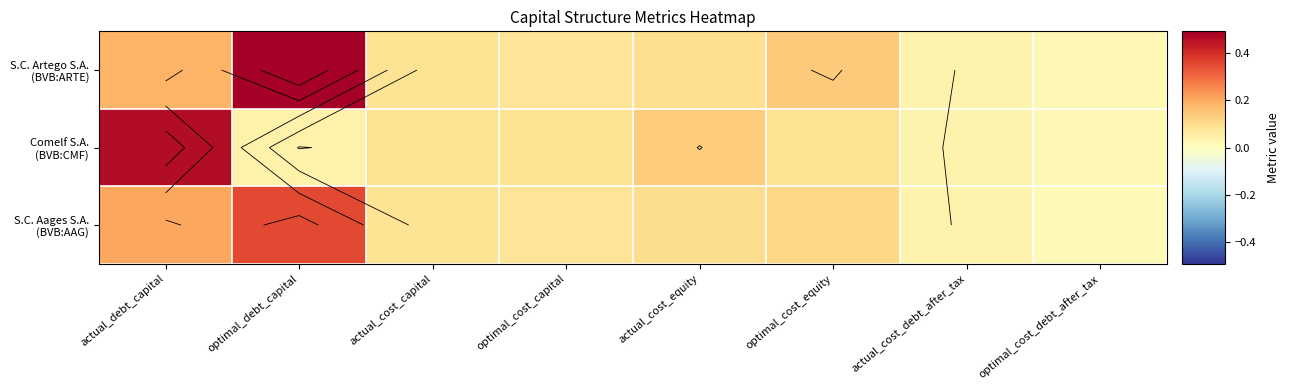

Is the value of Comelf S.A. (BVB:CMF) at optimal_cost_capital greater than the value of S.C. Aages S.A. (BVB:AAG) at optimal_cost_equity?

No